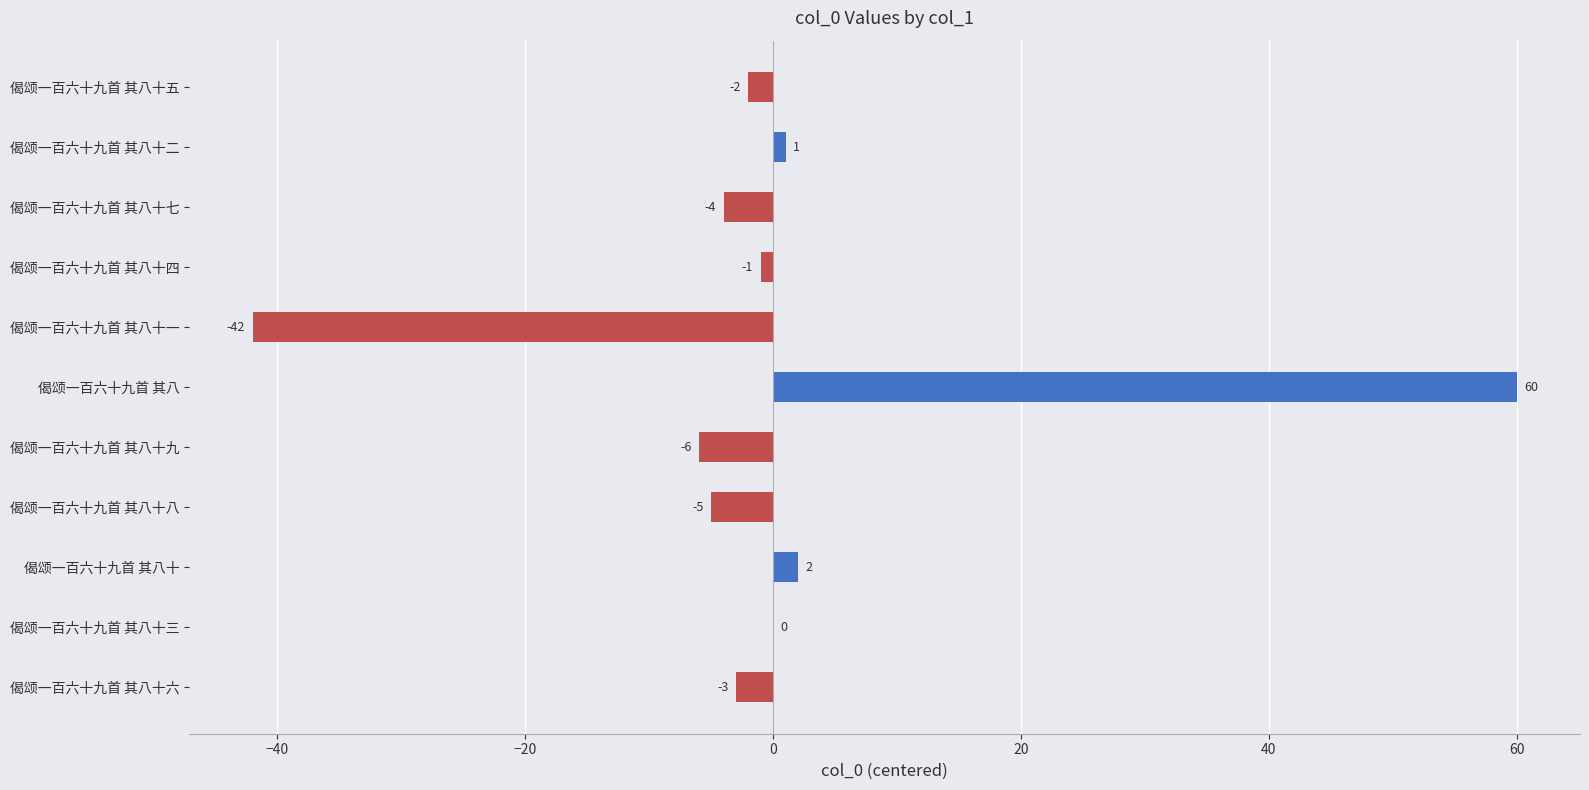

Is it true that the value at 偈颂一百六十九首 其八十三 is 41?

False